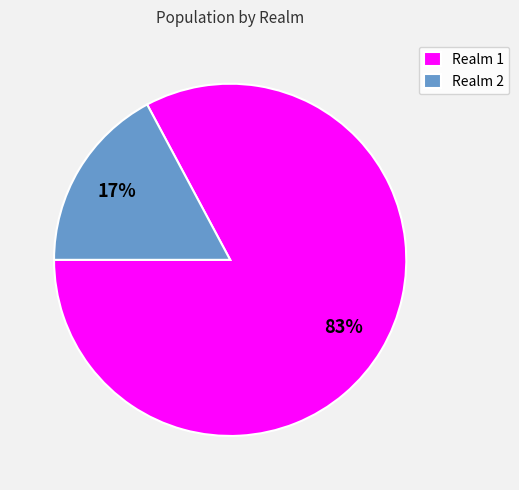

Between Realm 1 and Realm 2, which is larger?

Realm 1